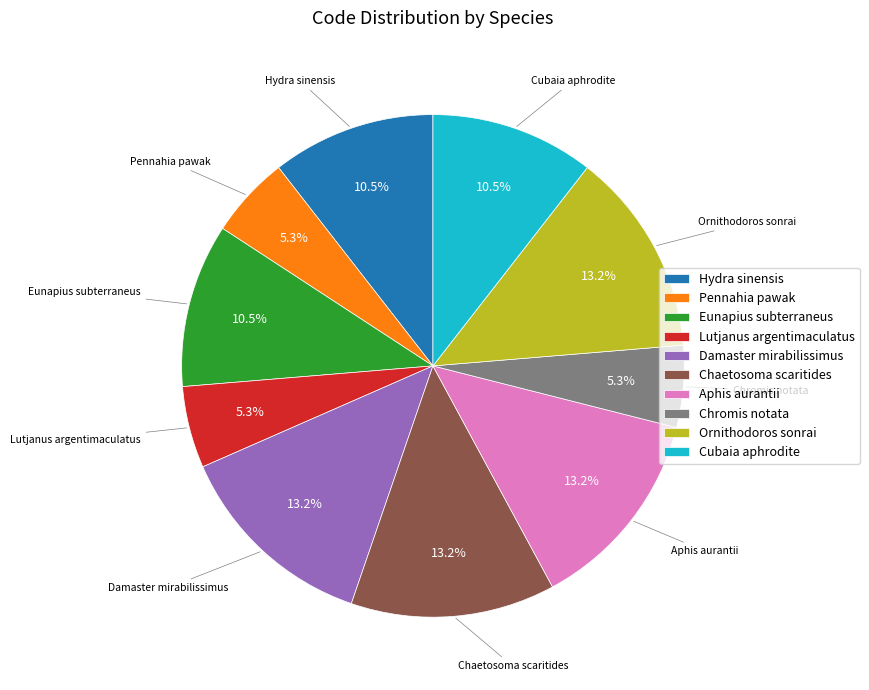

The Chaetosoma scaritides slice represents 13% of the pie. True or false?

True